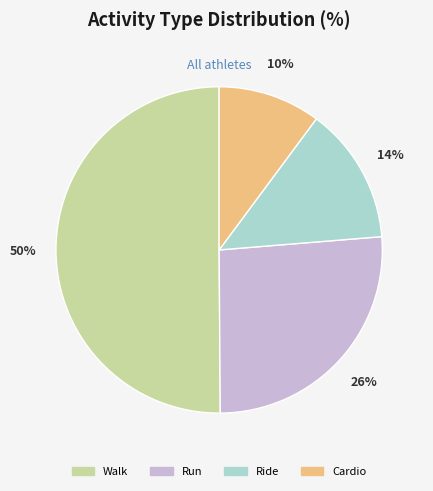

Is Cardio the majority of the pie?

No